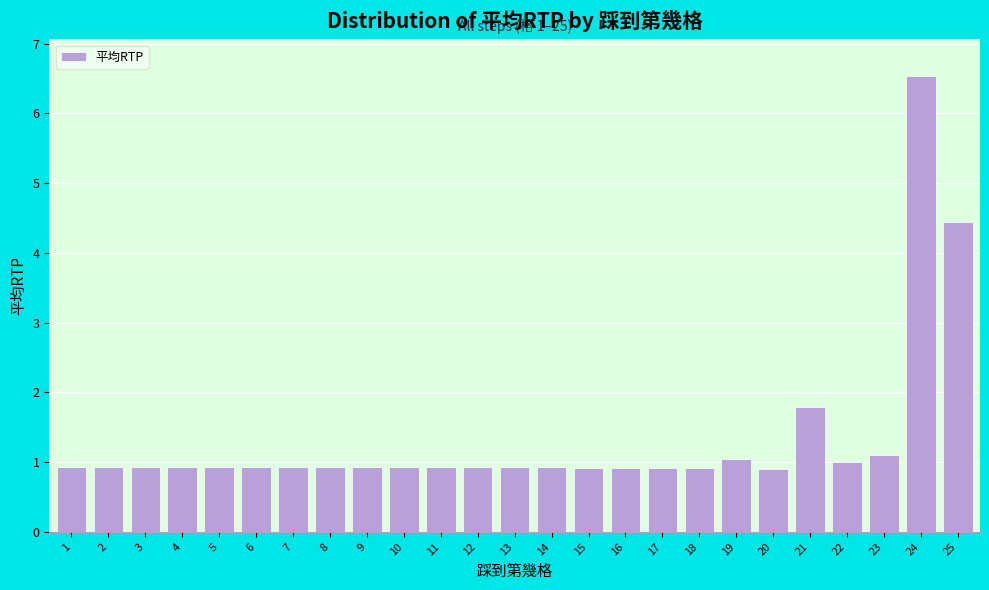

Reading left to right, what are all the values shown in this chart?

0.9	0.9	0.9	0.9	0.9	0.9	0.9	0.9	0.9	0.9	0.9	0.9	0.9	0.9	0.9	0.9	0.9	0.9	1.1	0.9	1.8	1.0	1.1	6.5	4.4